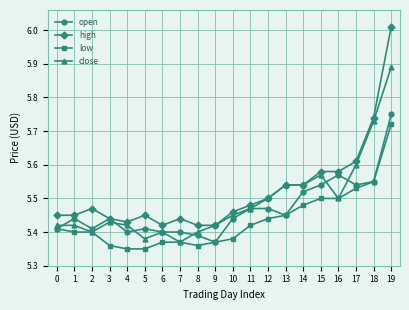

At which label is open closest to 5?

9